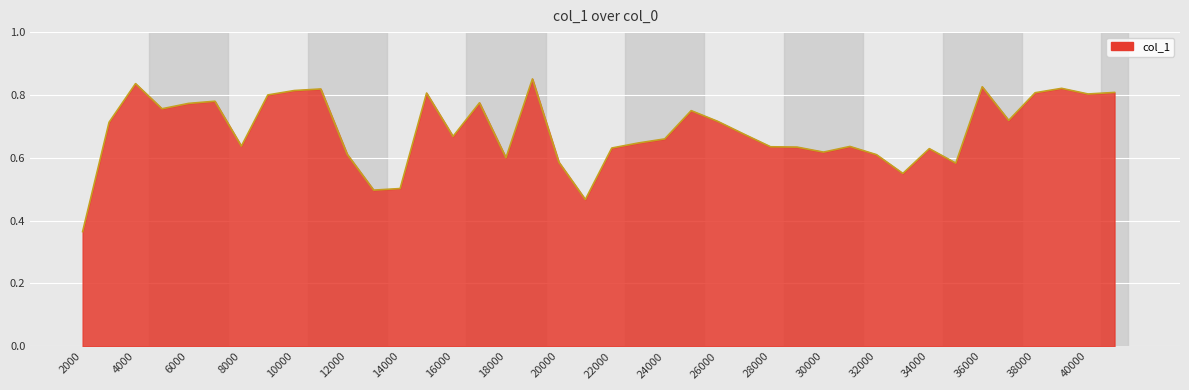

How many lines are shown in the chart?

1